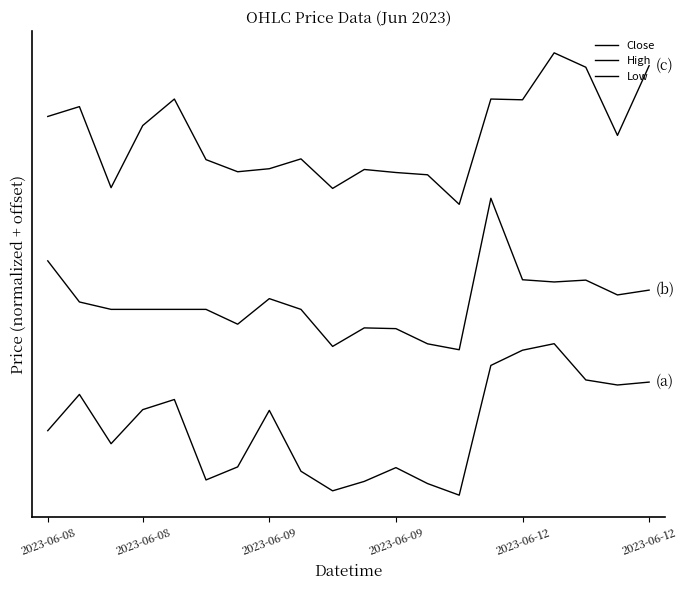

Rank the series by their maximum value, from highest to lowest.

Low, High, Close